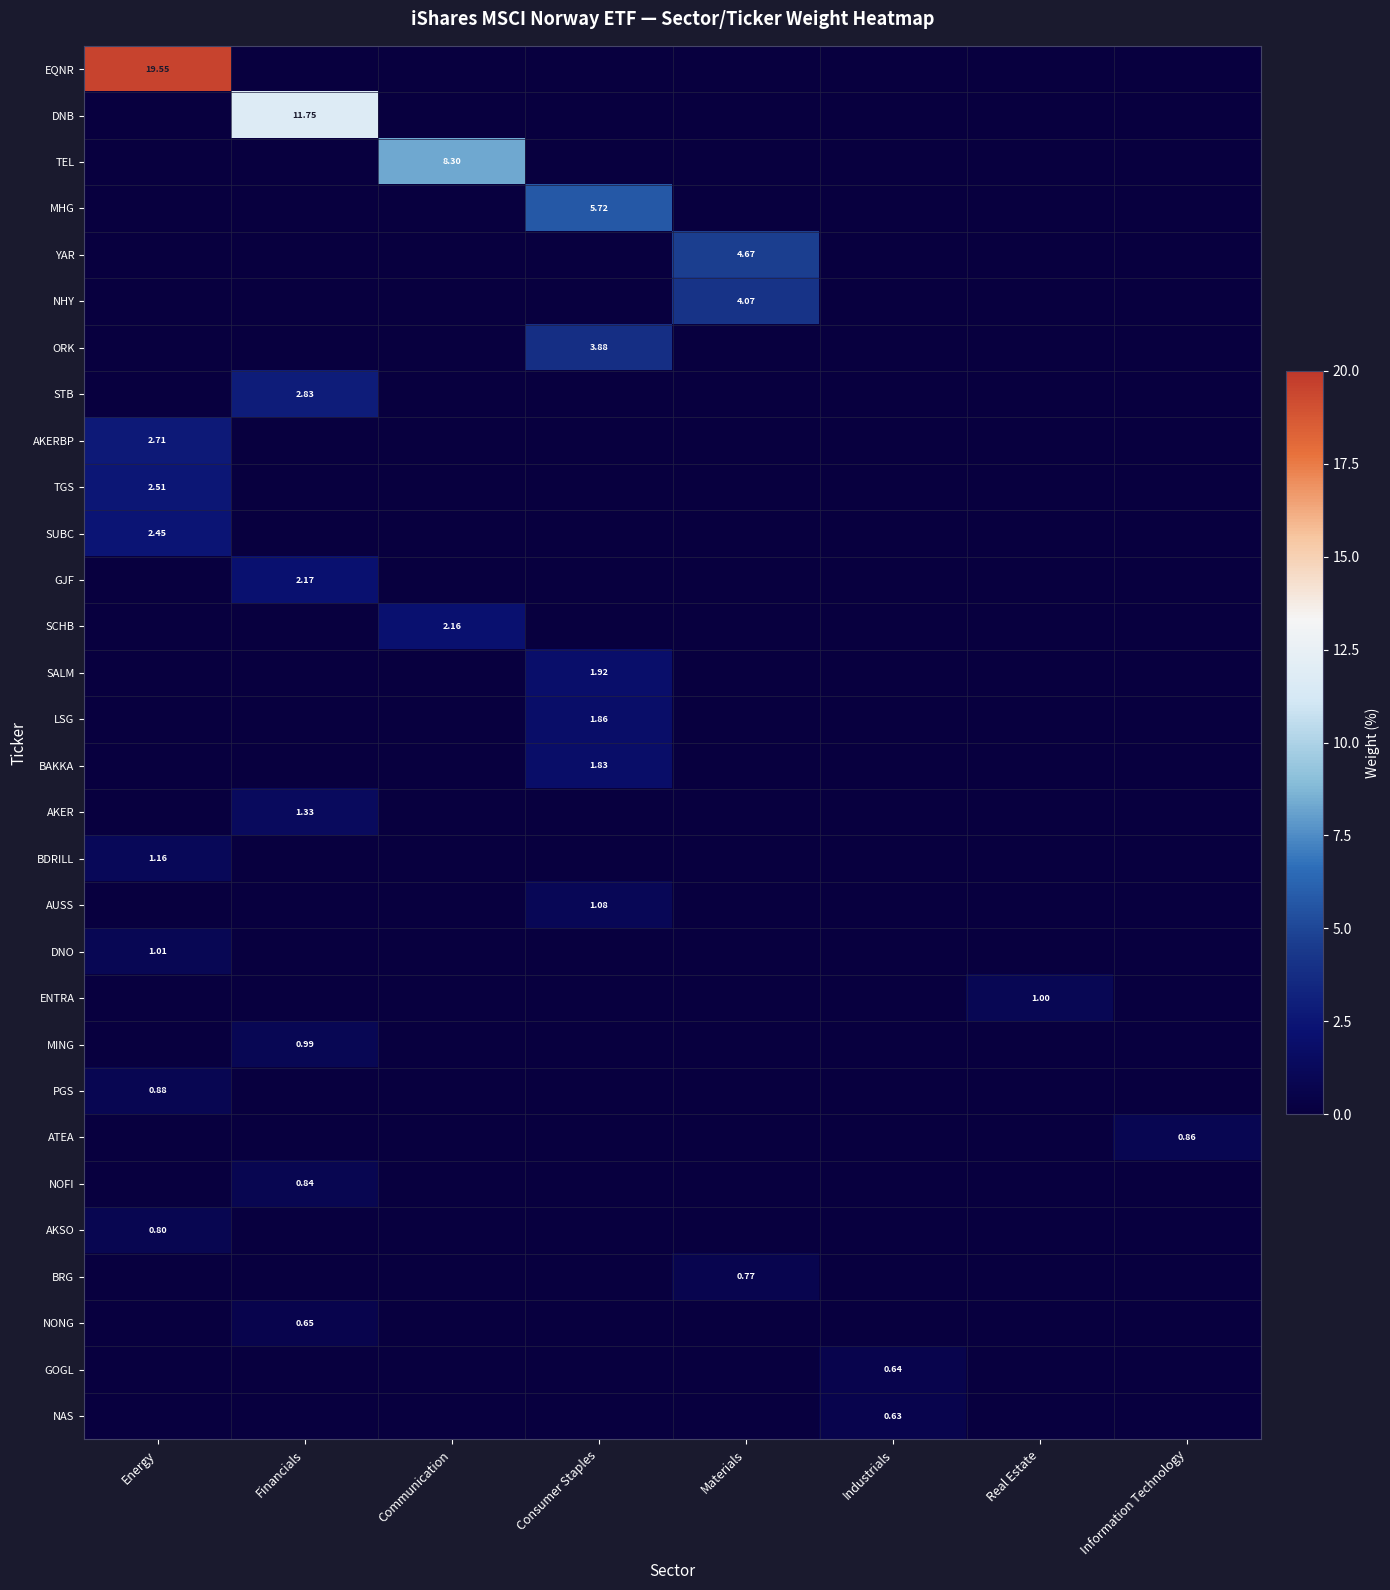

Is it true that BAKKA equals 1.8 at Consumer Staples?

True